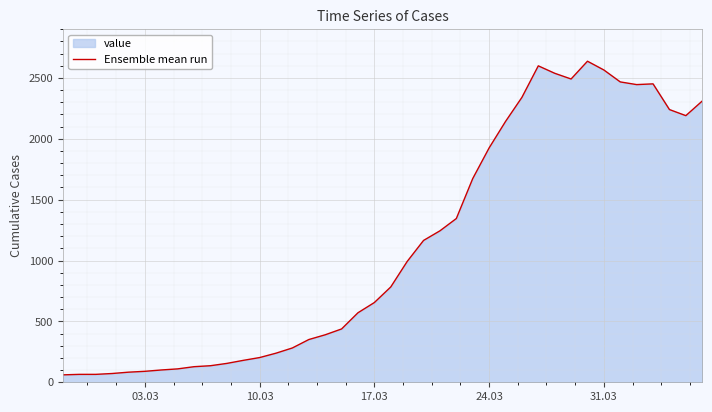

Approximately how many times larger is the value at 17.03 compared to 03.03?

7.3